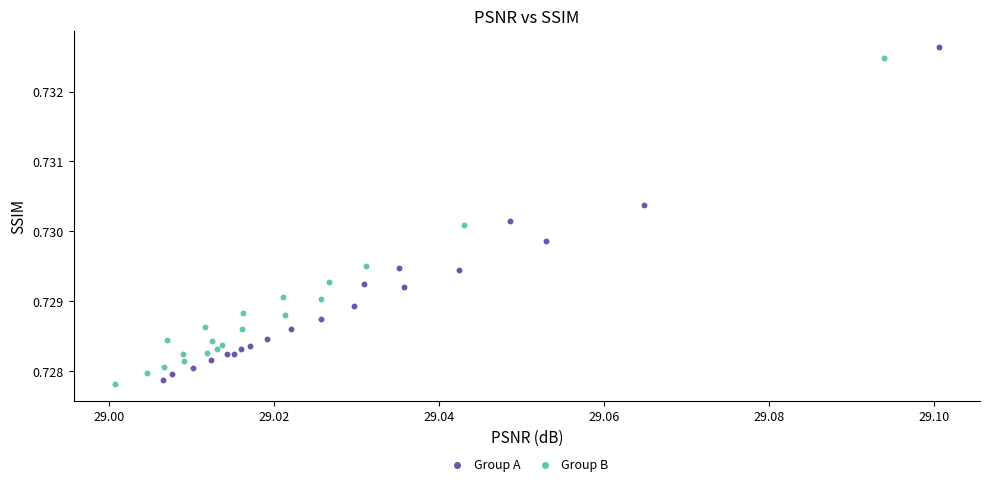

Which series contains the lowest Y value?

Group B